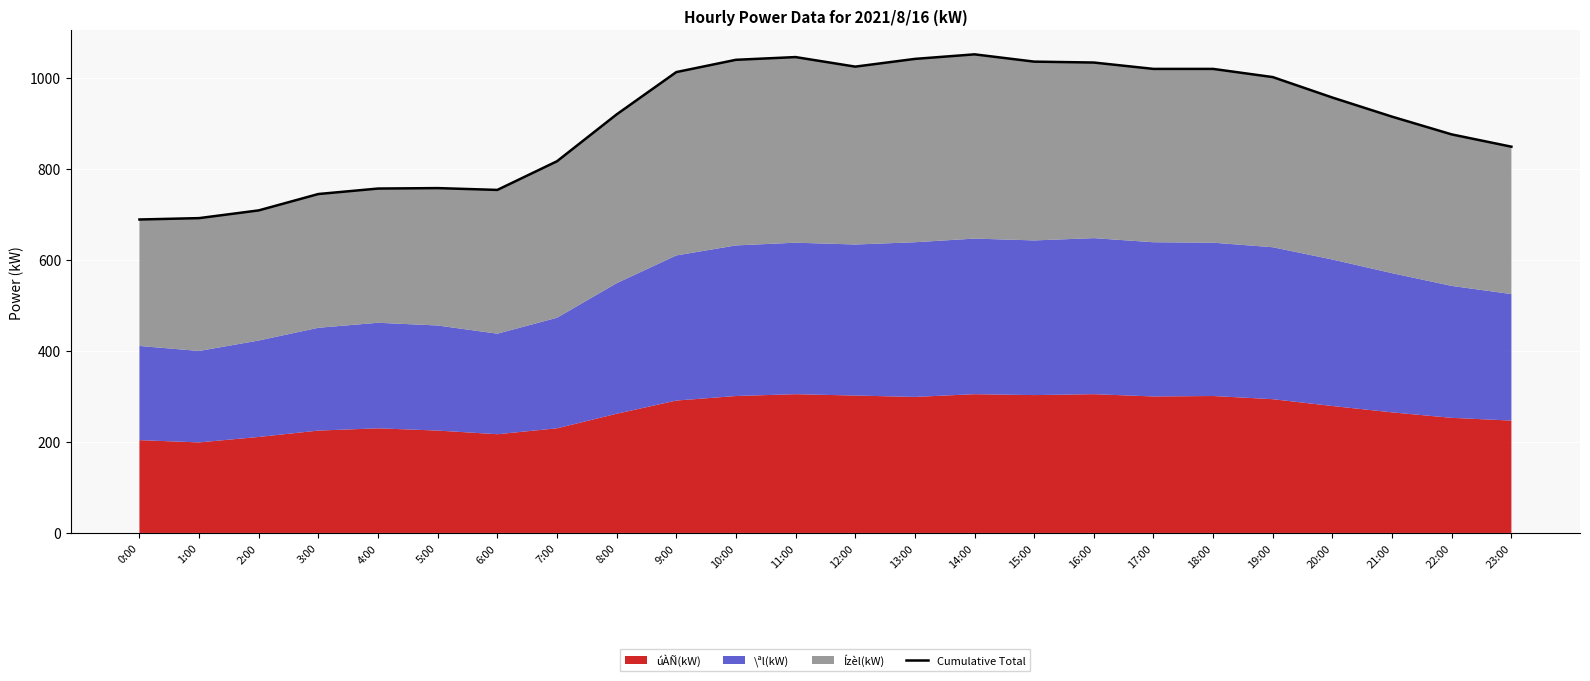

What is the average value?

907